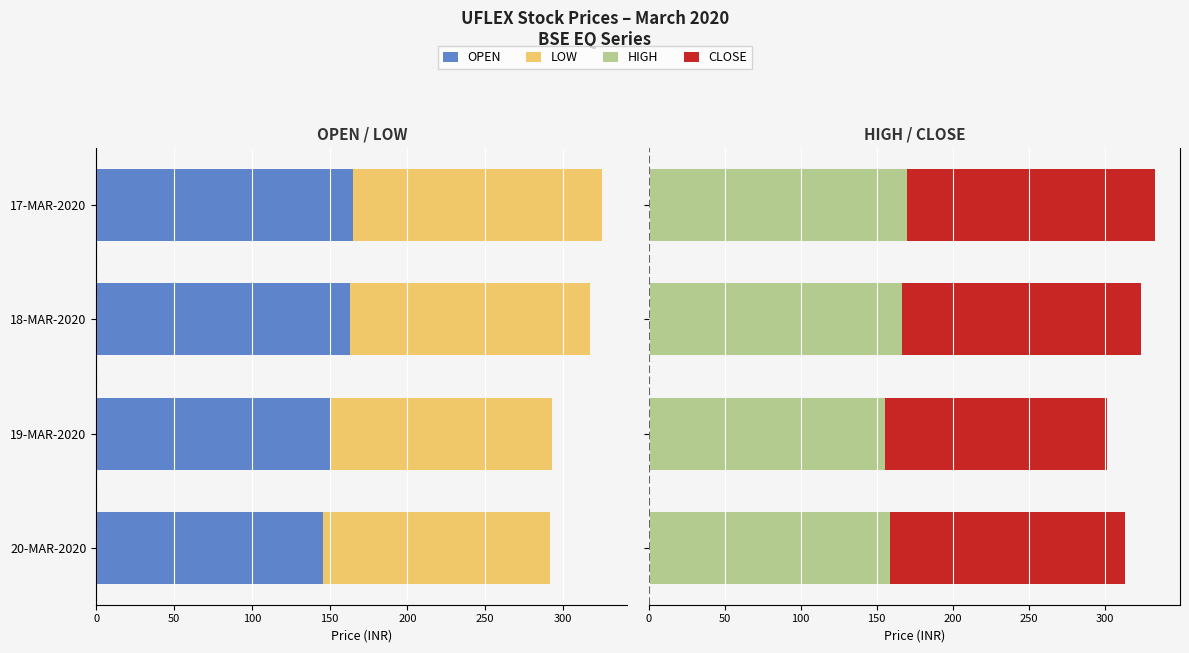

True or false: CLOSE has a value of 86.6 at 17-MAR-2020.

False